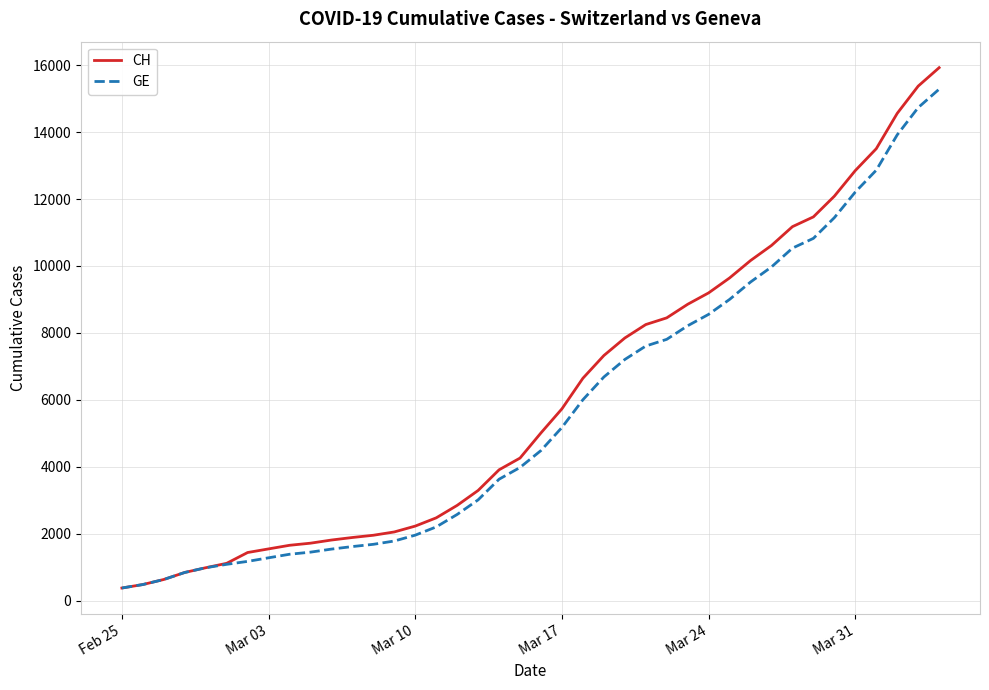

List the series in order of their overall mean, highest first.

CH, GE